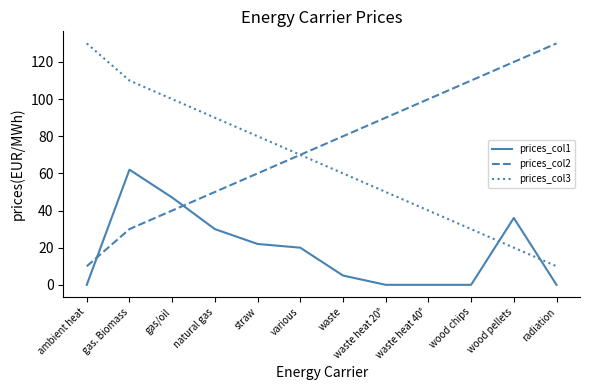

What is the lowest value of the prices_col2 series?

10